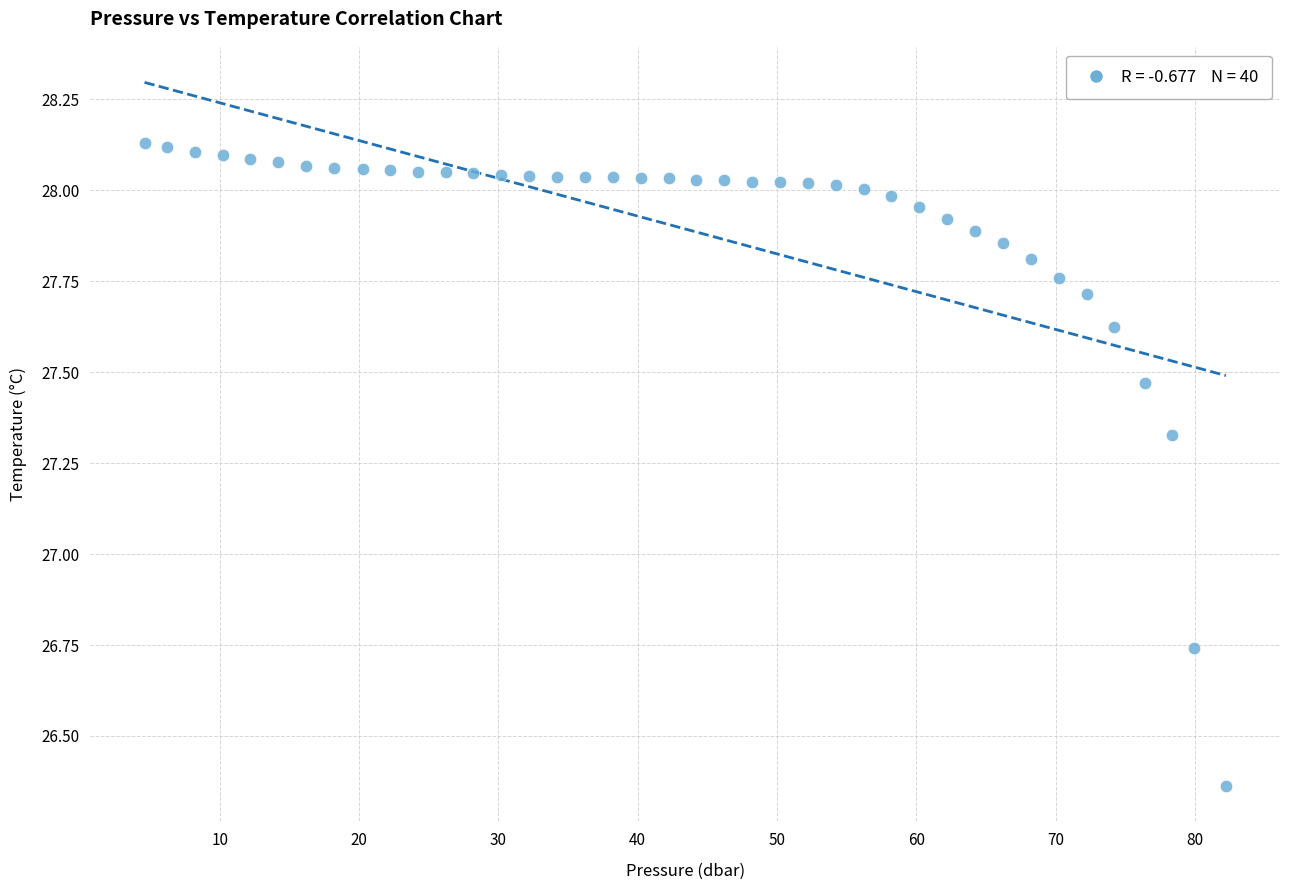

What is the range of X values (max minus min)?

77.6